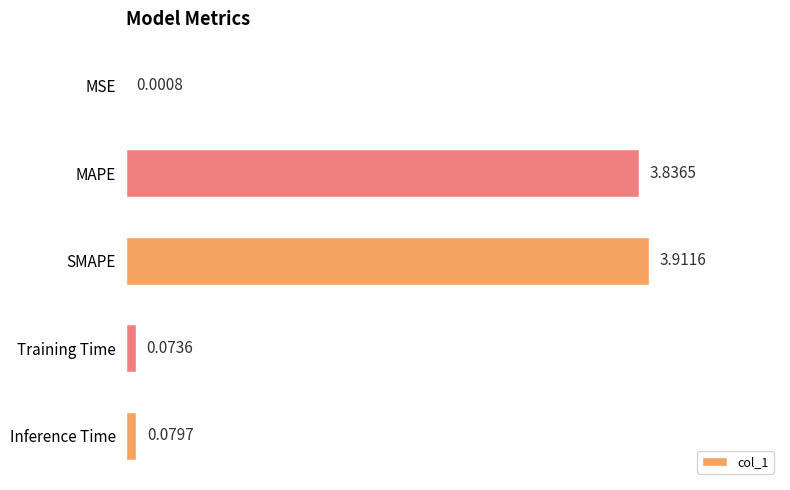

What is the sum of all values?

7.9